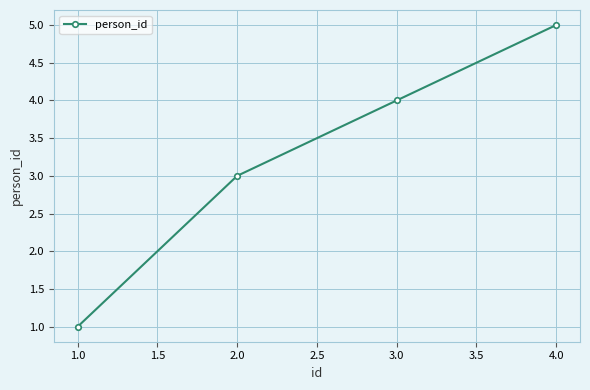

Does the chart display data point markers on the line(s)?

Yes